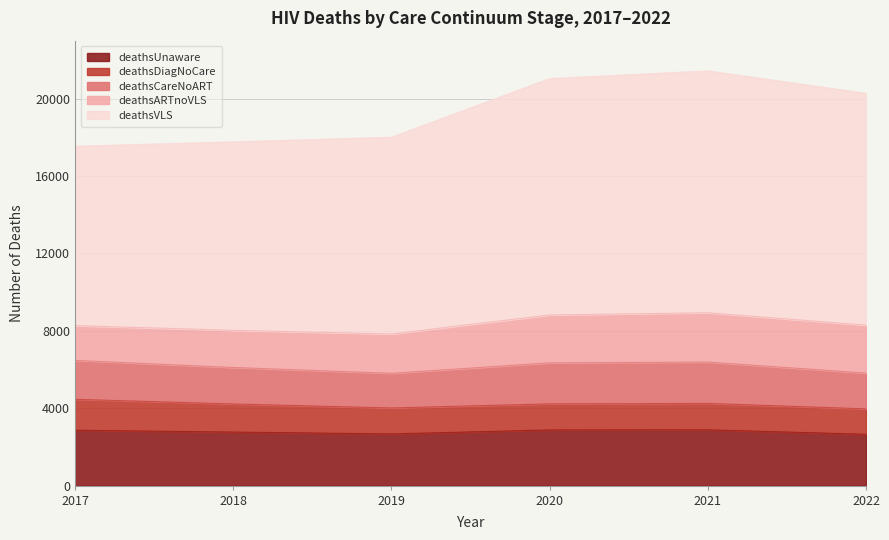

Which has a higher value, 2019 or 2020?

2020